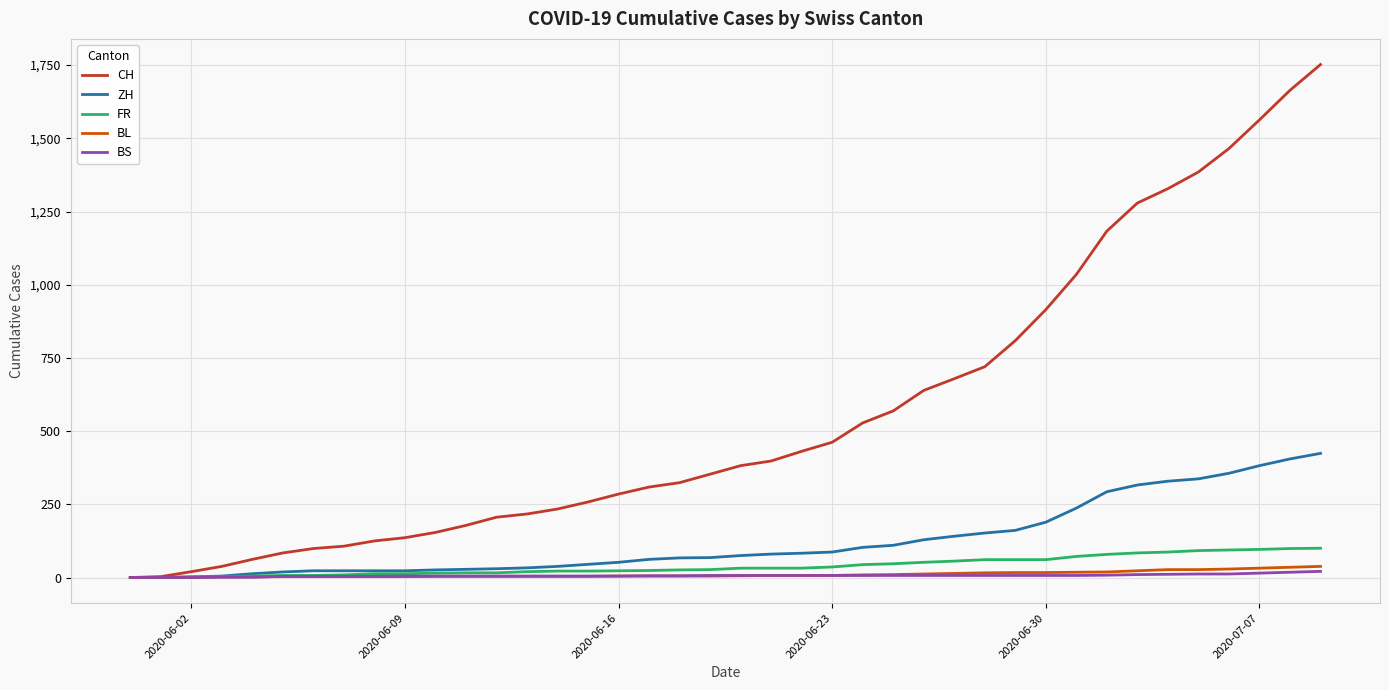

Which series has the largest range (max minus min)?

CH